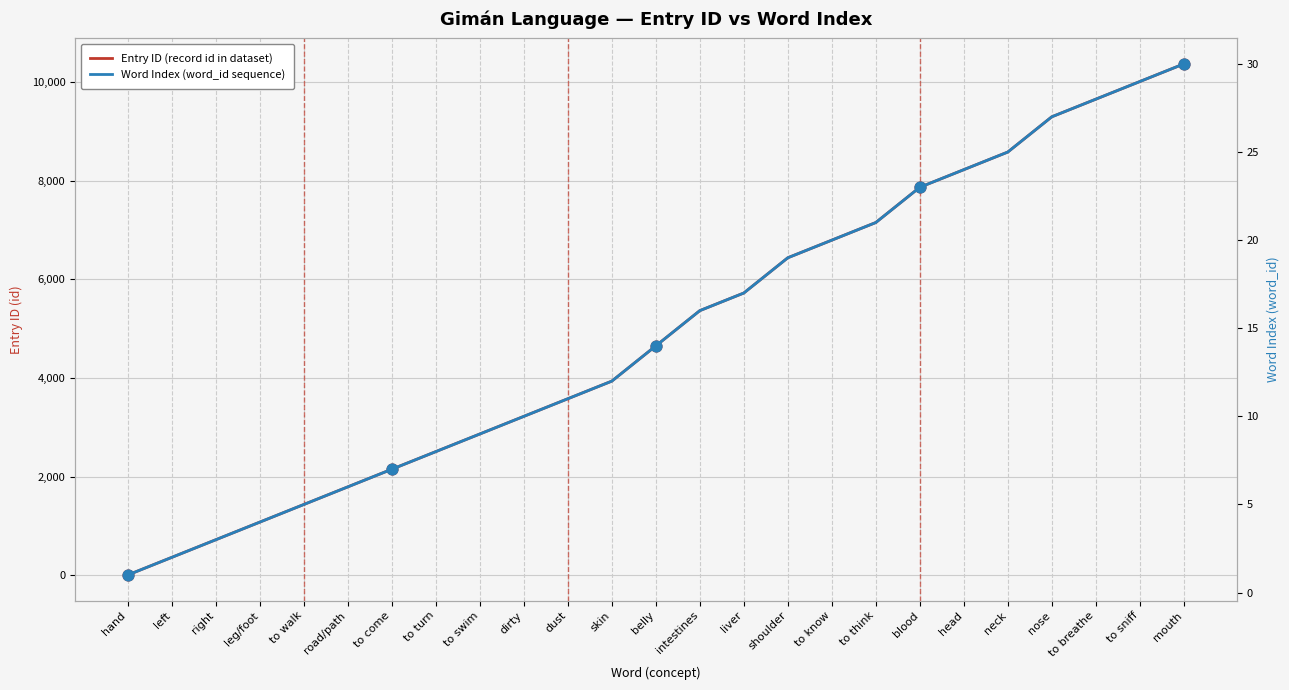

At how many categories does at least one series exceed 1801?

19